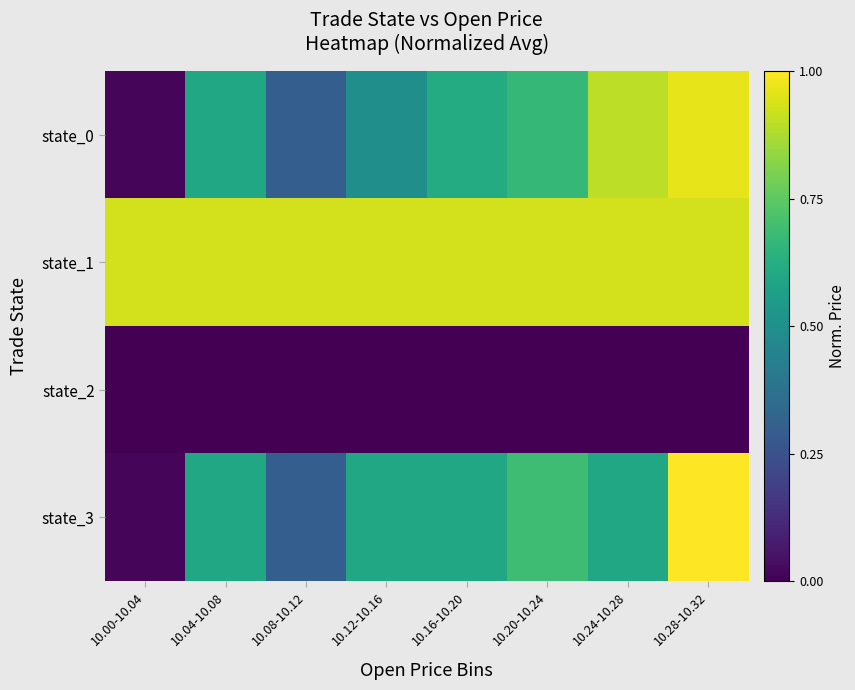

Reading right to left, extract all data points from this chart.

state_0: 10.28-10.32=1.0	10.24-10.28=0.9	10.20-10.24=0.7	10.16-10.20=0.6	10.12-10.16=0.5	10.08-10.12=0.3	10.04-10.08=0.6	10.00-10.04=0.0
state_1: 10.28-10.32=0.9	10.24-10.28=0.9	10.20-10.24=0.9	10.16-10.20=0.9	10.12-10.16=0.9	10.08-10.12=0.9	10.04-10.08=0.9	10.00-10.04=0.9
state_2: 10.28-10.32=0.0	10.24-10.28=0.0	10.20-10.24=0.0	10.16-10.20=0.0	10.12-10.16=0.0	10.08-10.12=0.0	10.04-10.08=0.0	10.00-10.04=0.0
state_3: 10.28-10.32=1.0	10.24-10.28=0.6	10.20-10.24=0.7	10.16-10.20=0.6	10.12-10.16=0.6	10.08-10.12=0.3	10.04-10.08=0.6	10.00-10.04=0.0